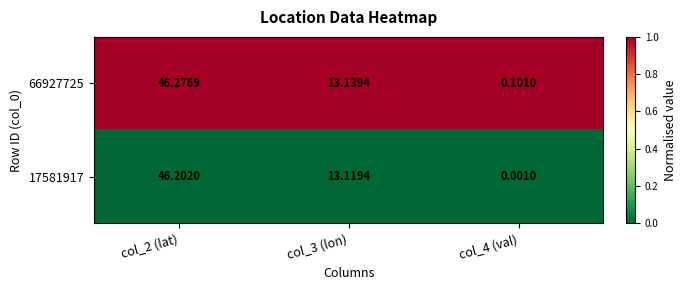

Rank the series by their maximum value, from lowest to highest.

17581917, 66927725